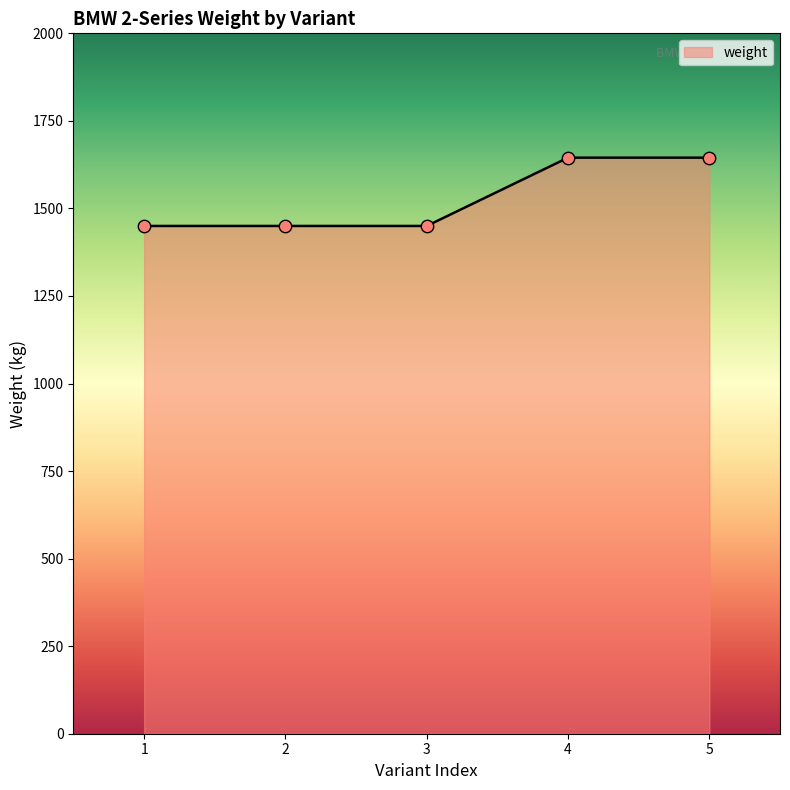

Which has a higher value, 5 or 3?

5